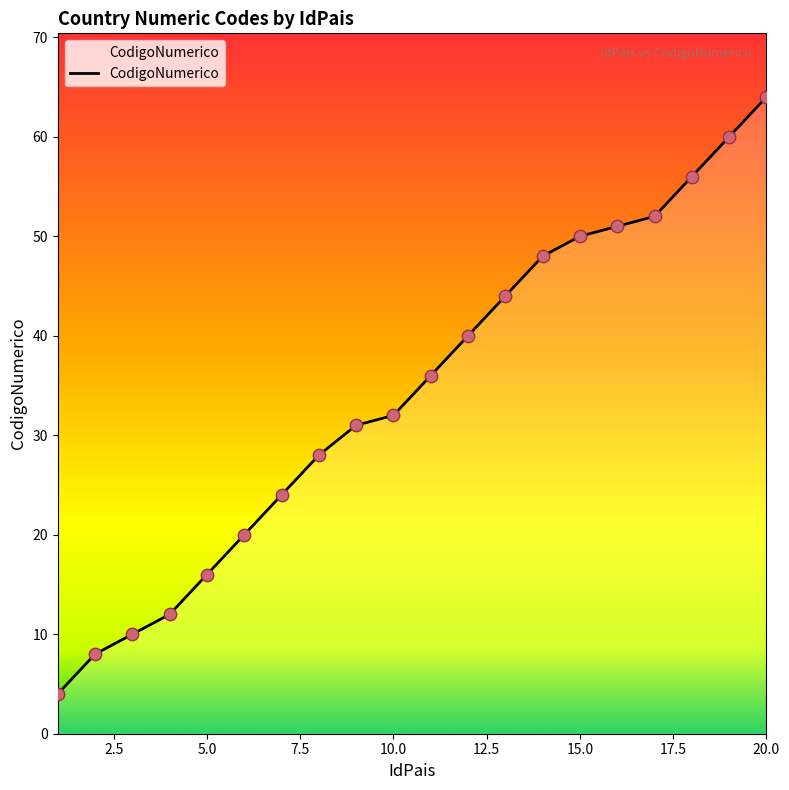

What is the greatest value displayed?

64